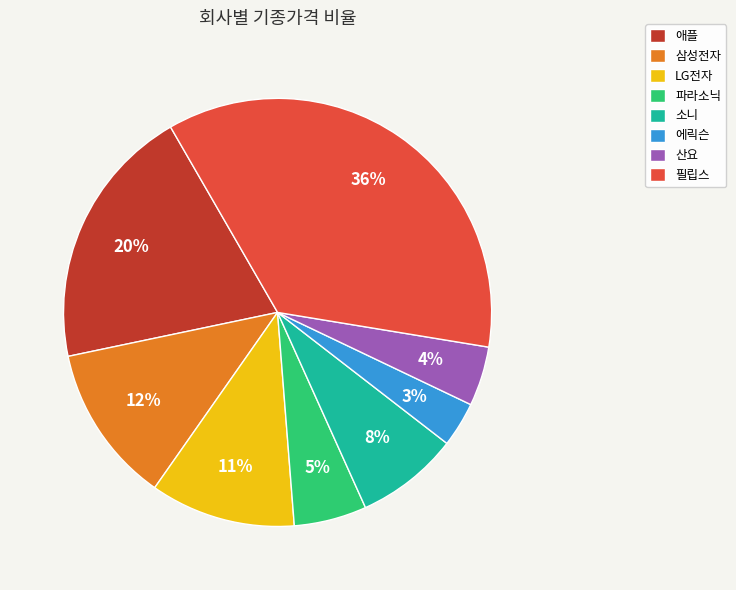

What is the largest slice in the pie chart?

필립스